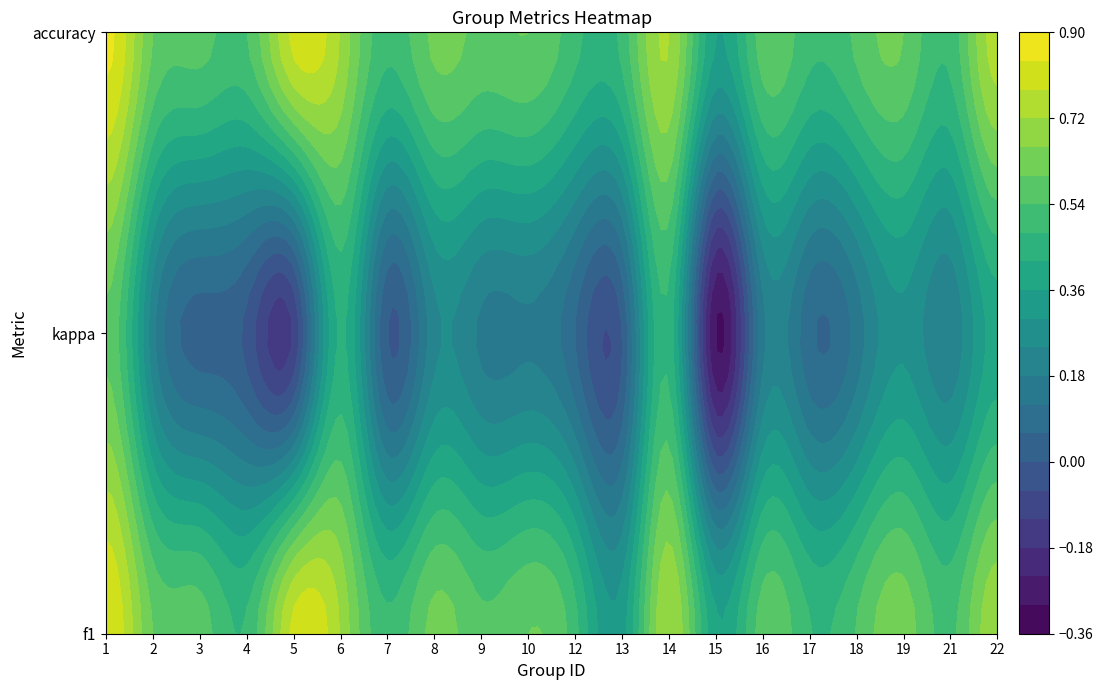

At 17, list the series in order from smallest to largest.

2, 1, 3